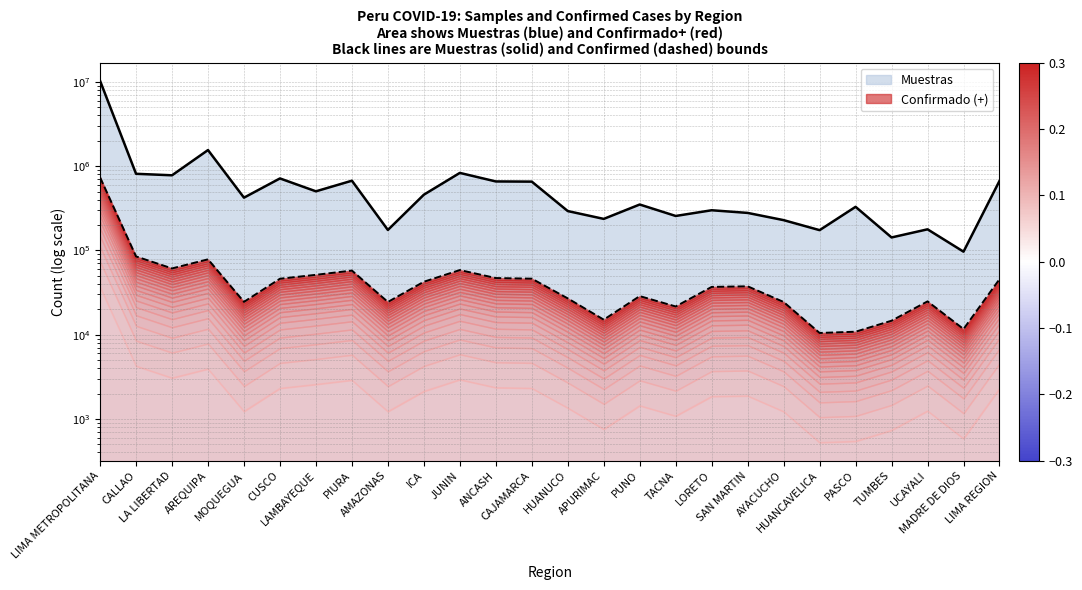

Read the Confirmado (+) value at MADRE DE DIOS, to the nearest 50.

11650